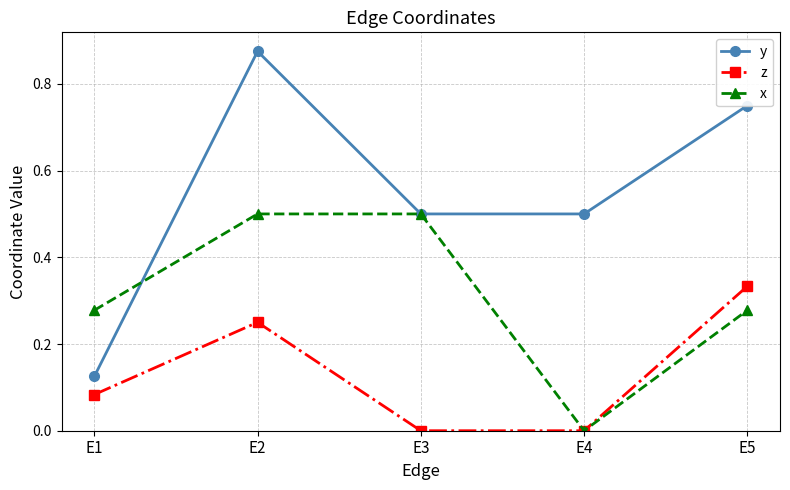

Is this an area chart (filled region under the line)?

No